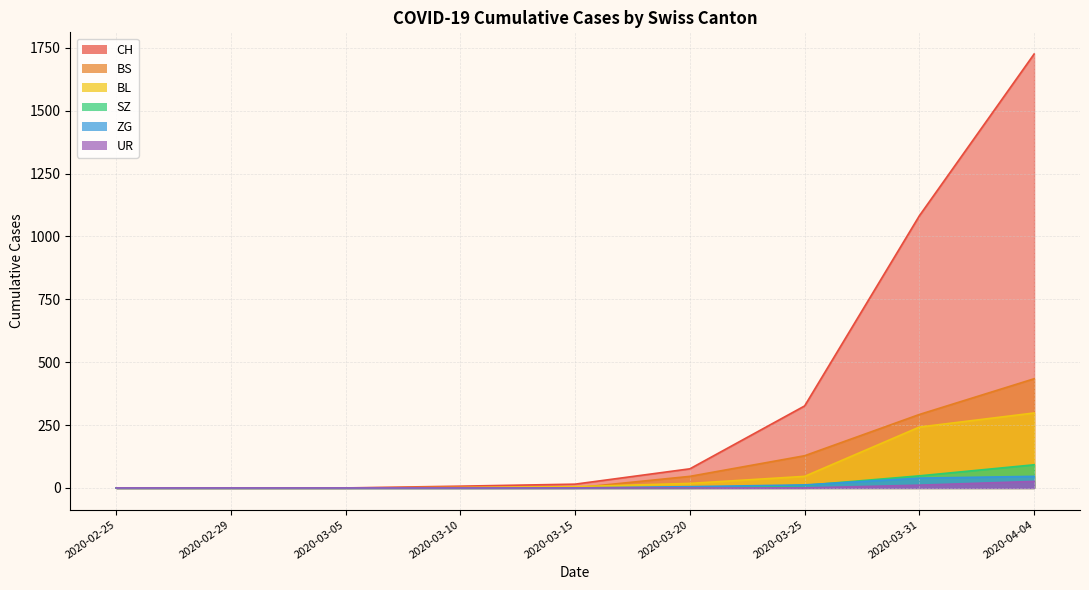

List the labels in order of ZG value, largest first.

2020-04-04, 2020-03-31, 2020-03-25, 2020-03-20, 2020-02-25, 2020-02-29, 2020-03-05, 2020-03-10, 2020-03-15